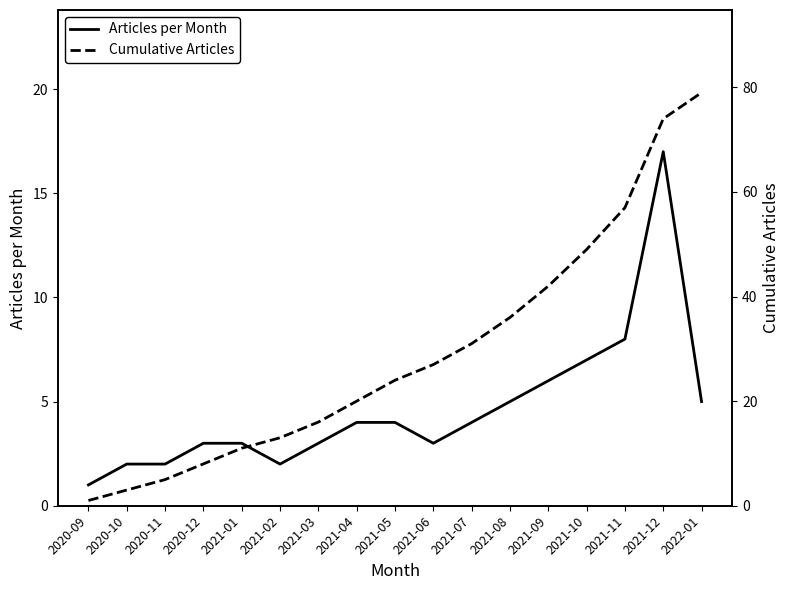

At which category does the chart reach its peak across all series?

2022-01